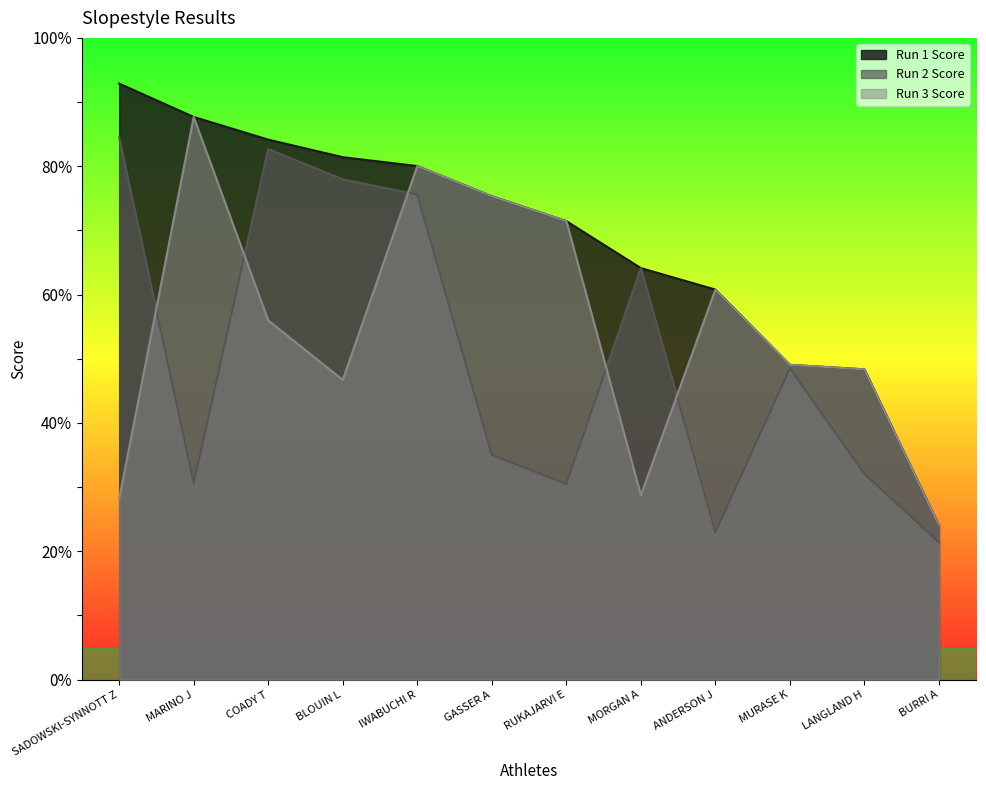

What position from the right is MARINO J?

11